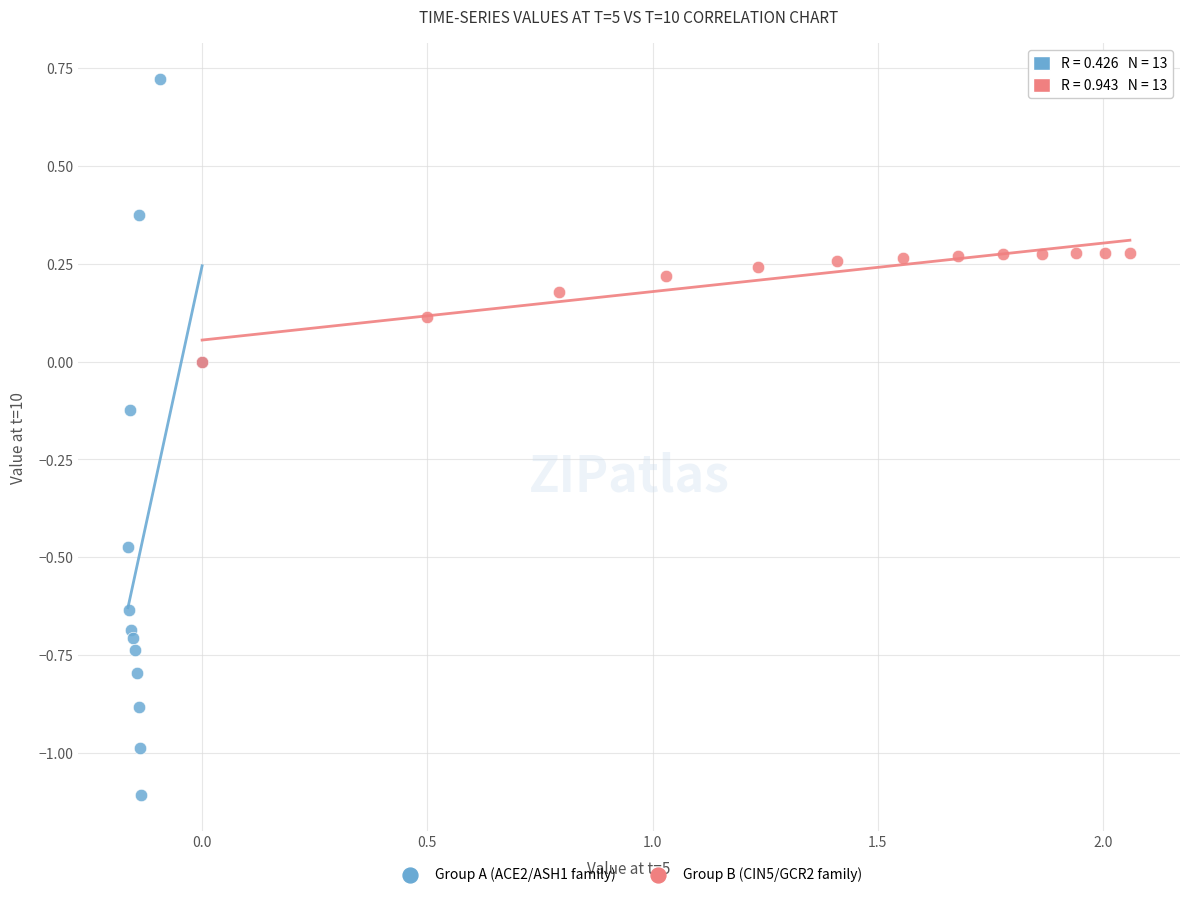

Which series has the largest Y range (max minus min)?

Group A (ACE2/ASH1 family)